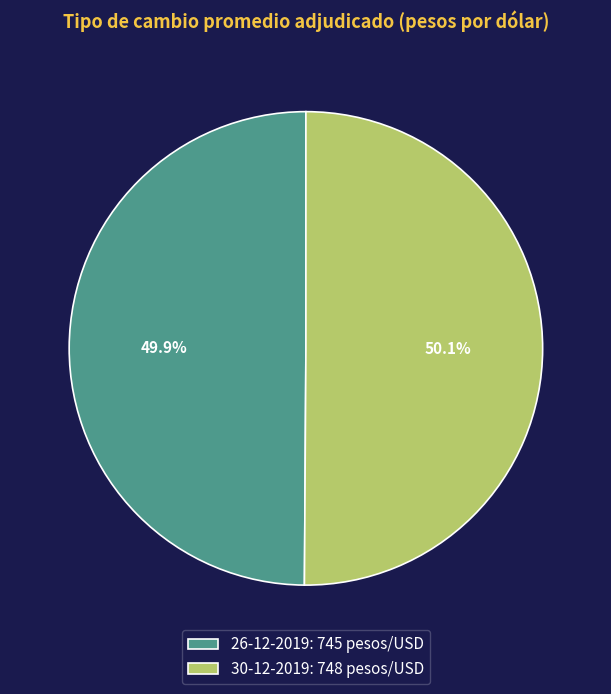

To the nearest percent, what portion does 30-12-2019 represent?

50%